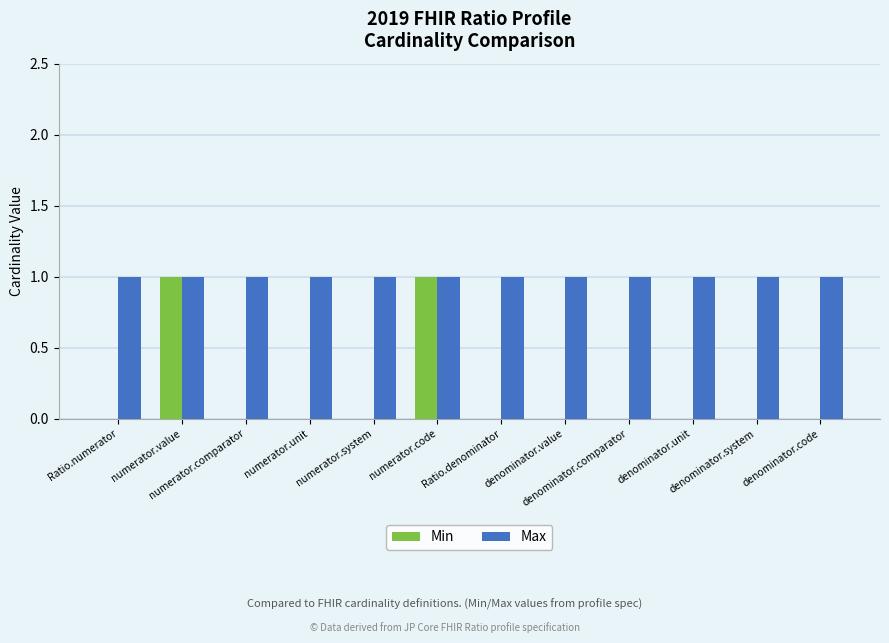

What are all the series names shown in the legend?

Min, Max